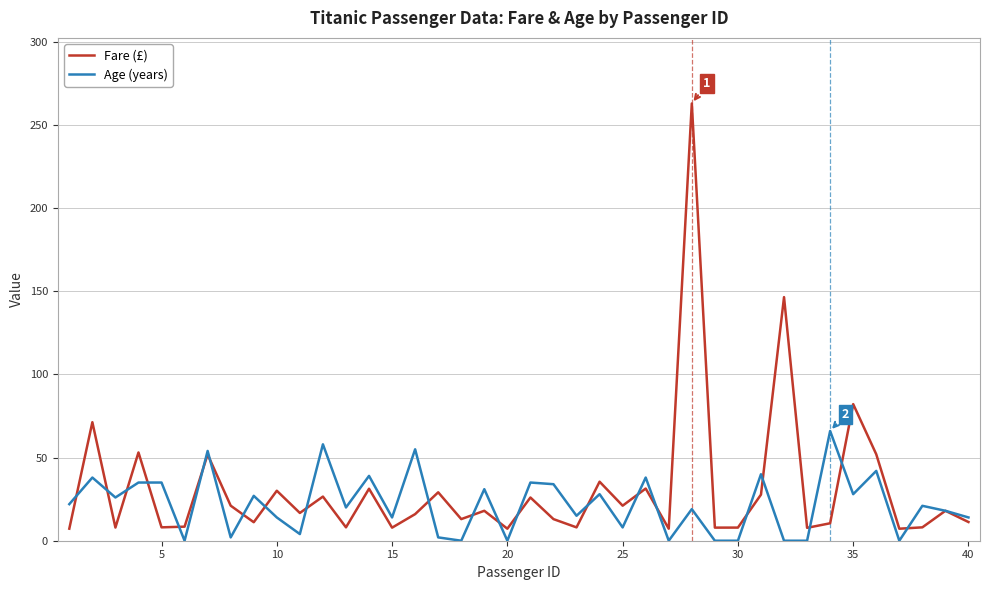

How many lines are shown in the chart?

2